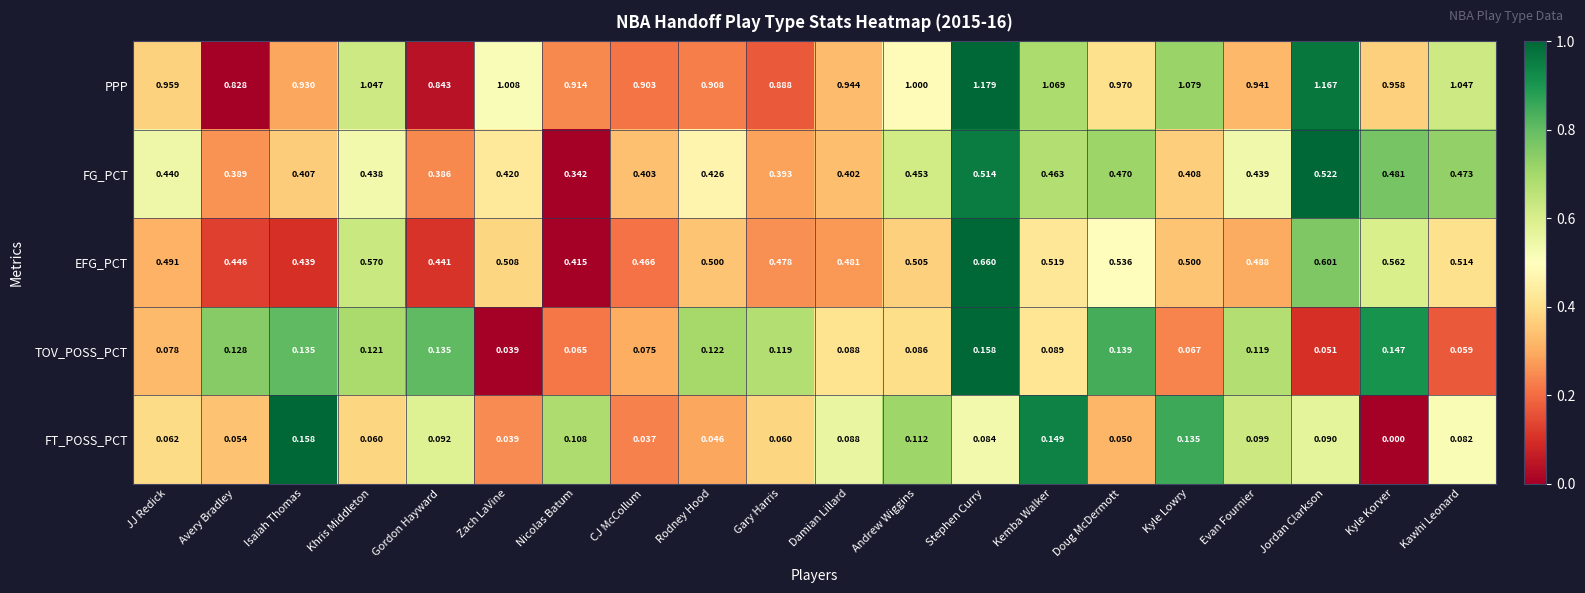

Which series changed the most between CJ McCollum and Stephen Curry?

PPP